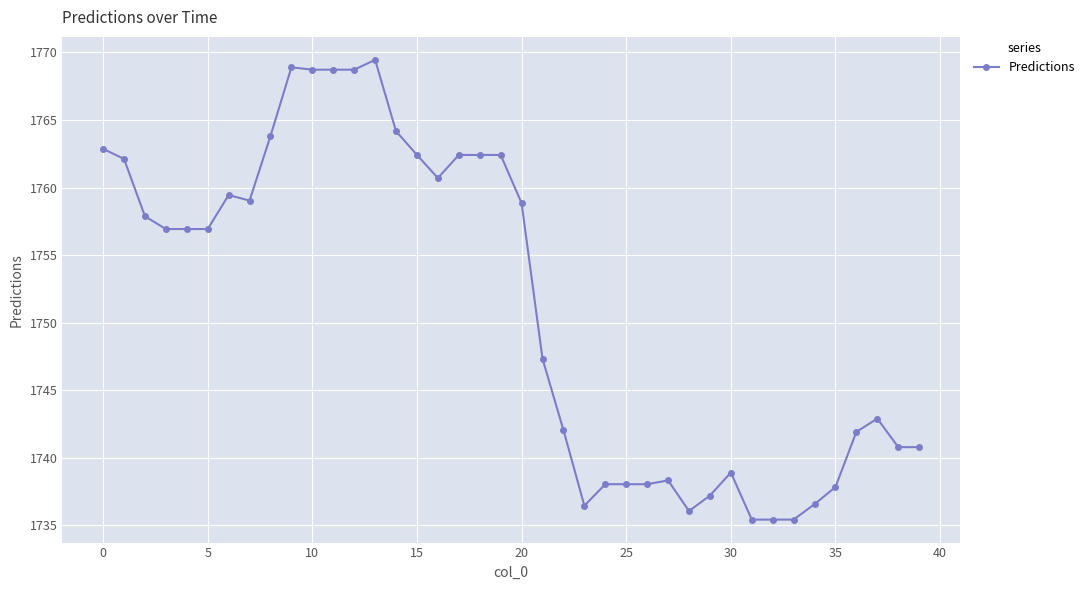

What is the average value?

1751.3